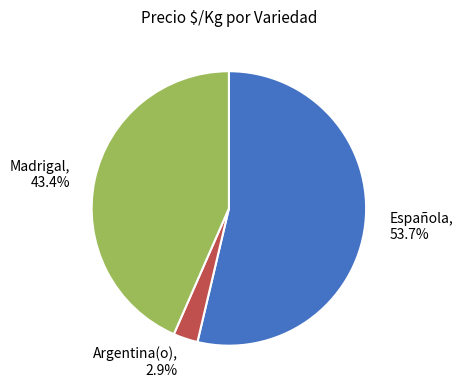

How many slices are in this pie chart?

3